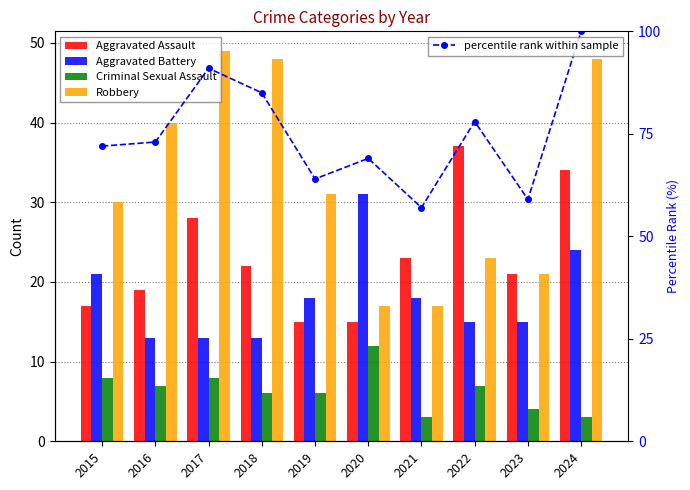

List the labels in order of percentile rank within sample value, largest first.

2024, 2017, 2018, 2022, 2016, 2015, 2020, 2019, 2023, 2021